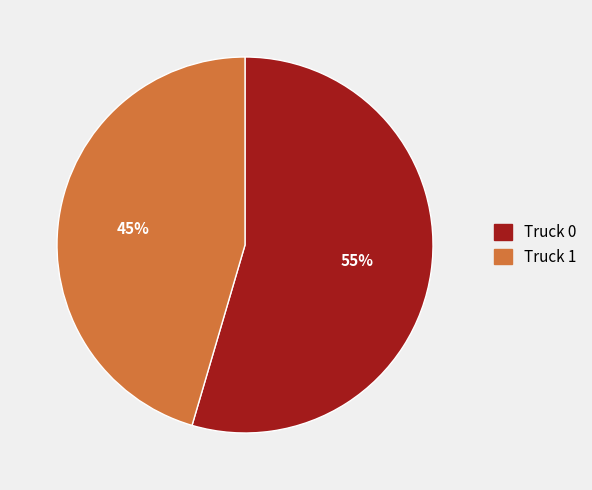

What is the ratio of the value at Truck 1 to the value at Truck 0?

0.8